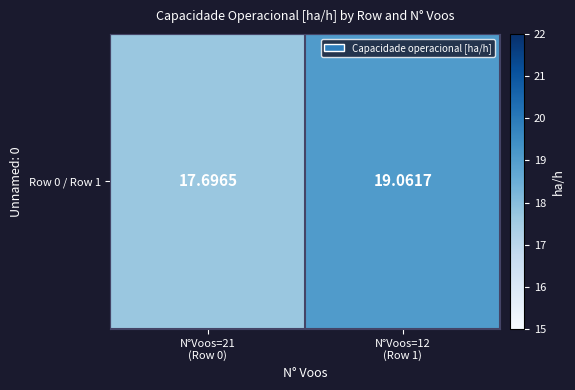

What is the change in value from N°Voos=21
(Row 0) to N°Voos=12
(Row 1)?

+1.4